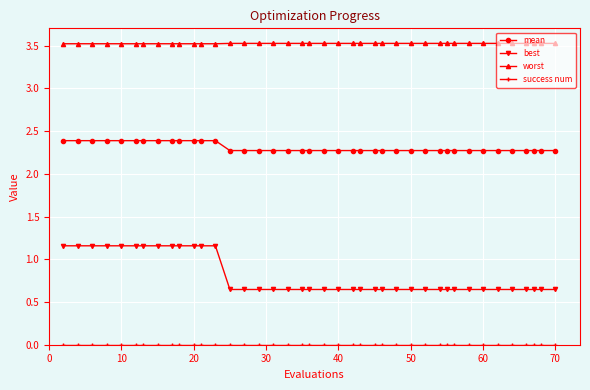

At how many categories does at least one series exceed 3?

40